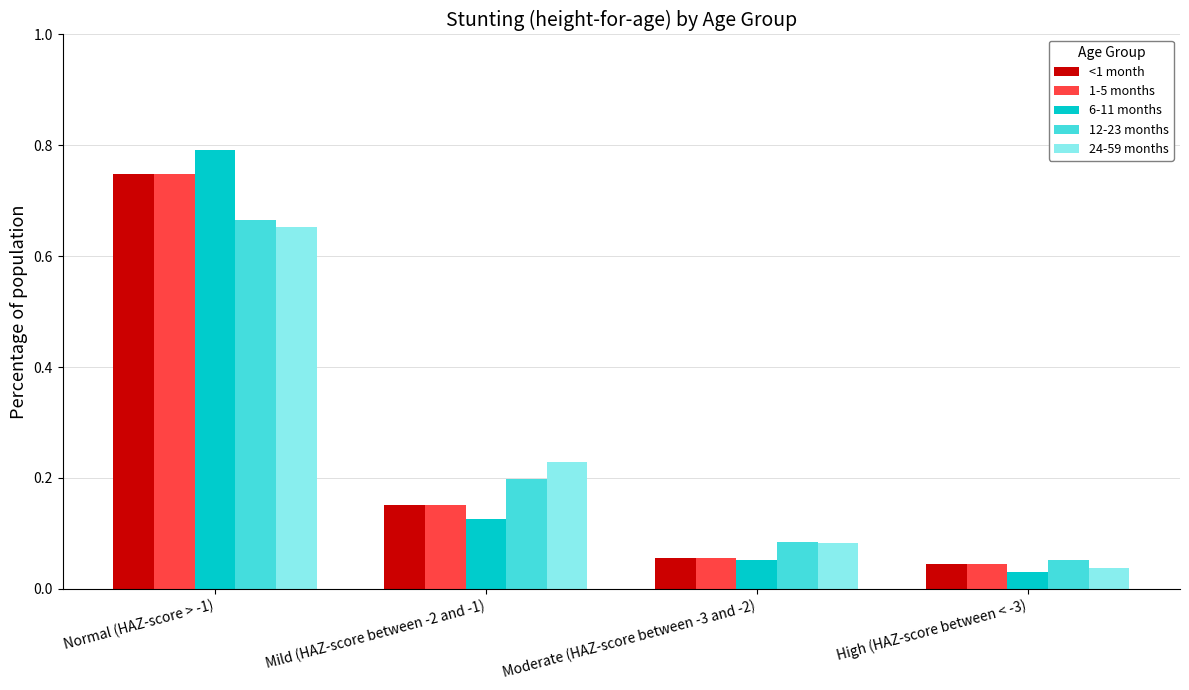

The value of 12-23 months at Mild (HAZ-score between -2 and -1) is 0.2. True or false?

True